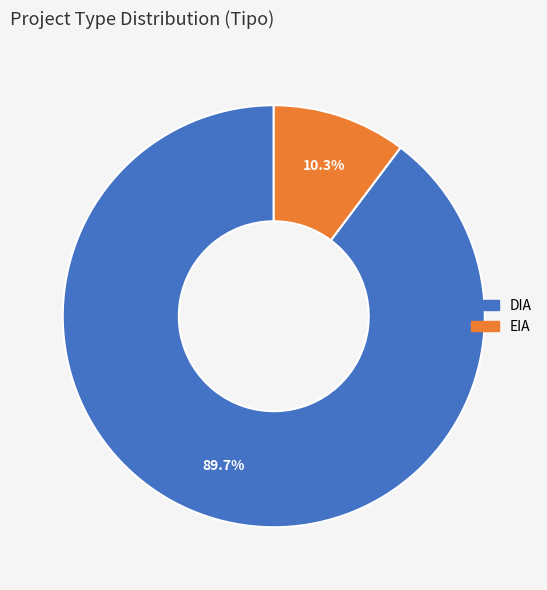

What is the majority slice?

DIA